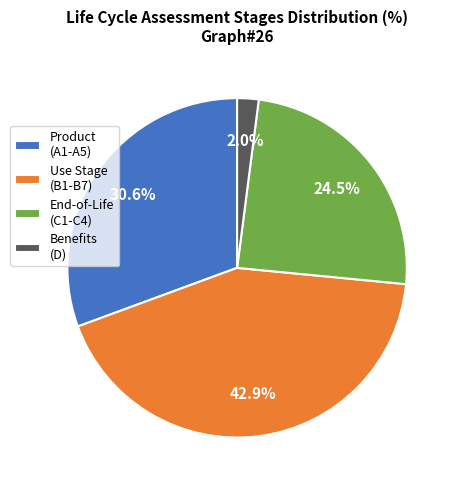

Rank the categories by value from lowest to highest.

Benefits (D), End-of-Life (C1-C4), Product (A1-A5), Use Stage (B1-B7)